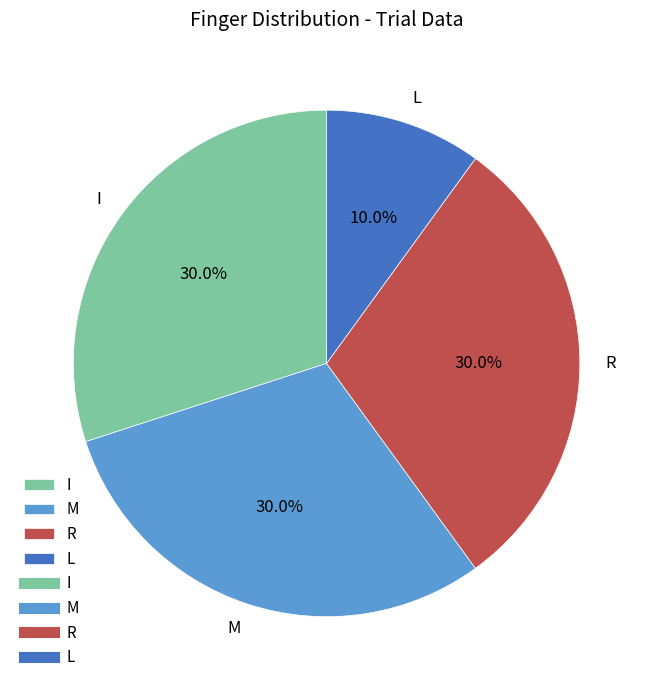

Is it true that L is 10% of the pie?

True